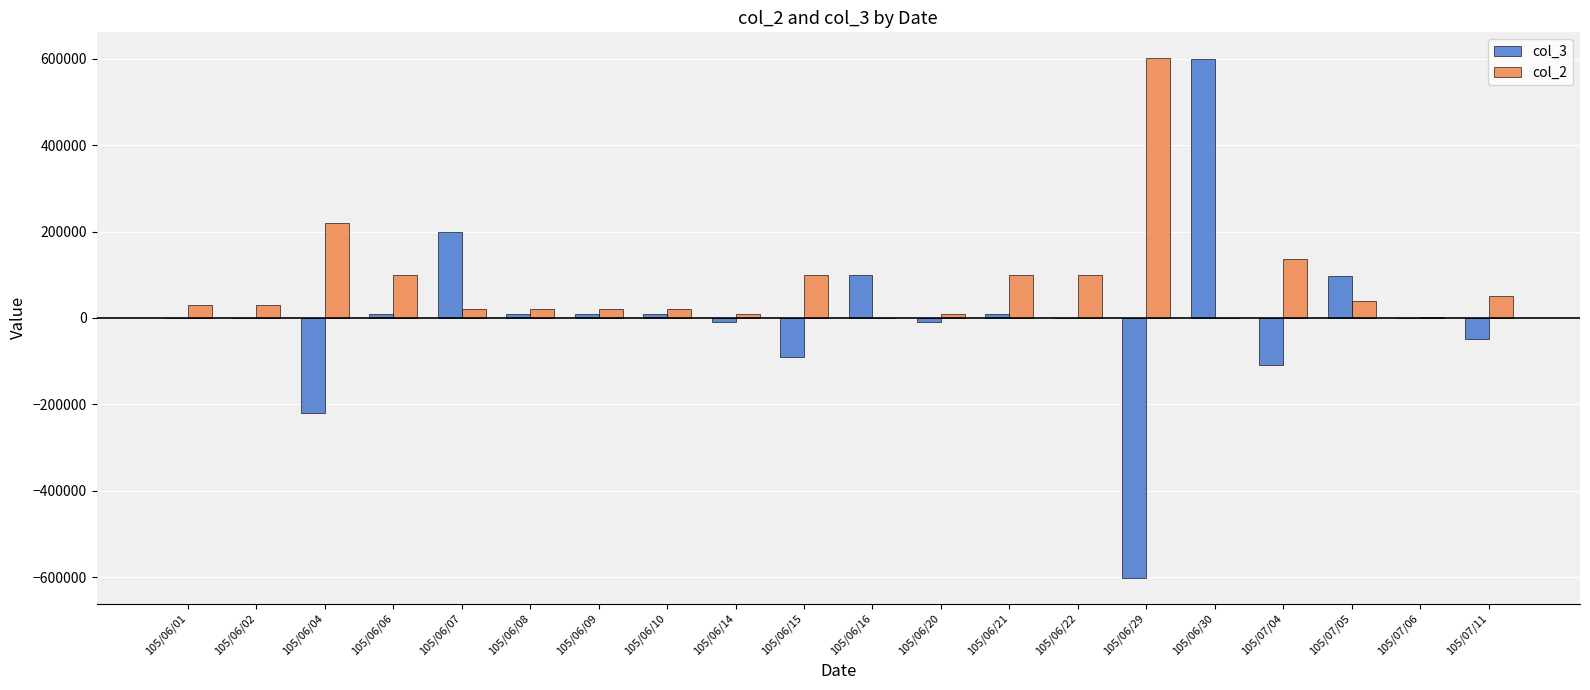

The value of col_3 at 105/07/06 is 0. True or false?

True